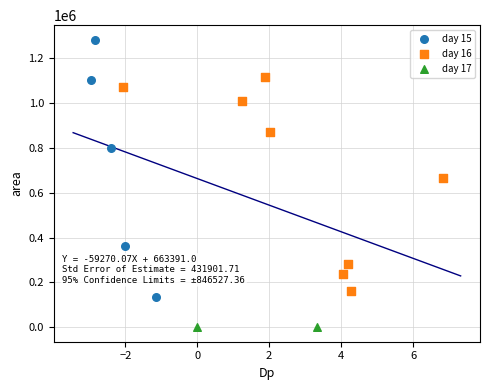

Which series reaches the minimum Y coordinate?

day 17